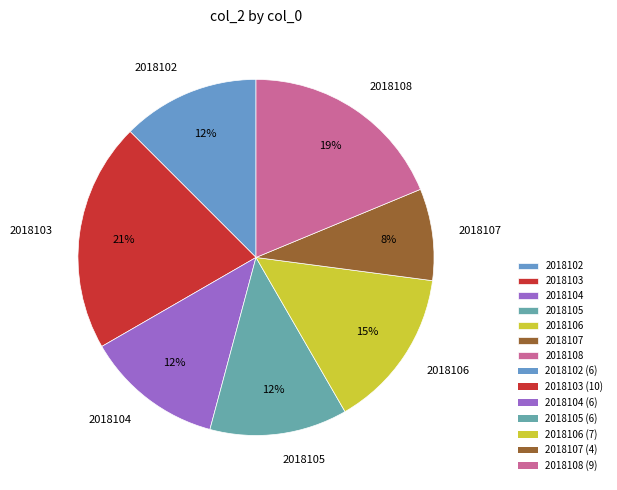

What is the largest slice in the pie chart?

2018103